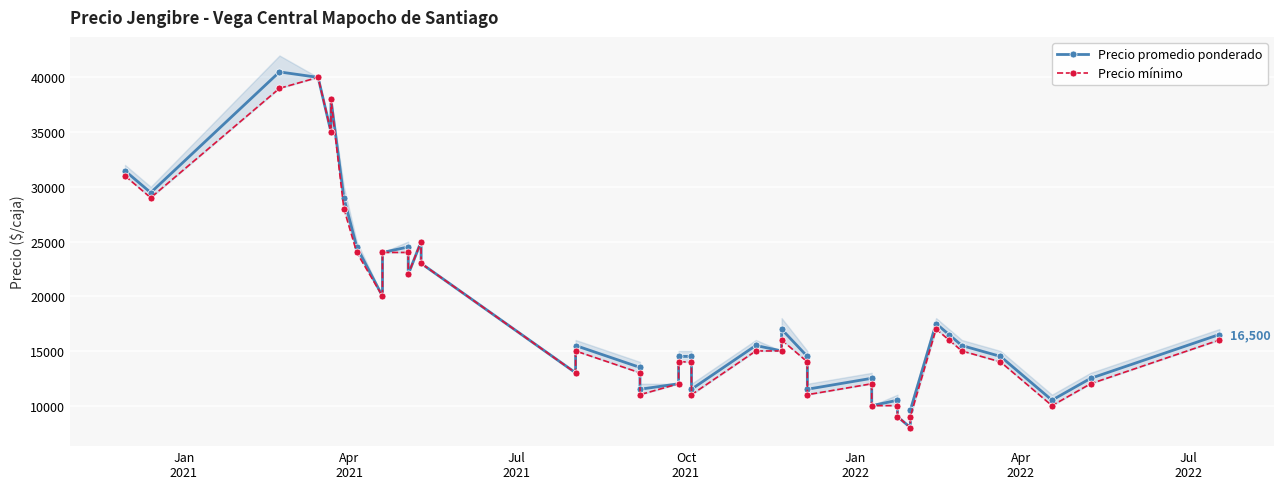

What is the difference between the maximum and minimum values in the Precio mínimo series?

32000